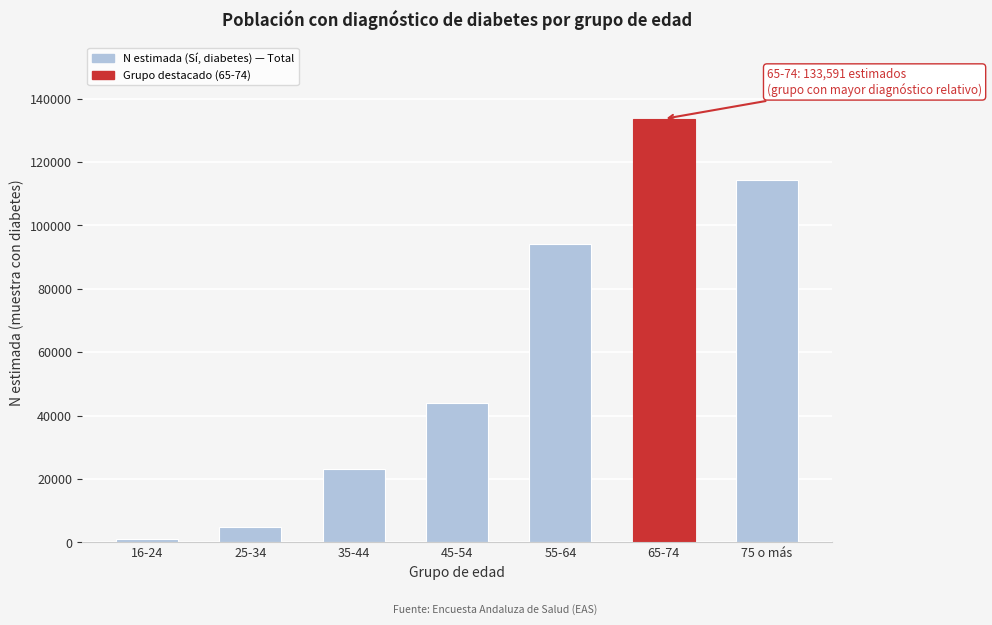

Reading left to right, what are all the values shown in this chart?

16-24=979	25-34=4794	35-44=23248	45-54=43840	55-64=93992	65-74=133591	75 o más=114272